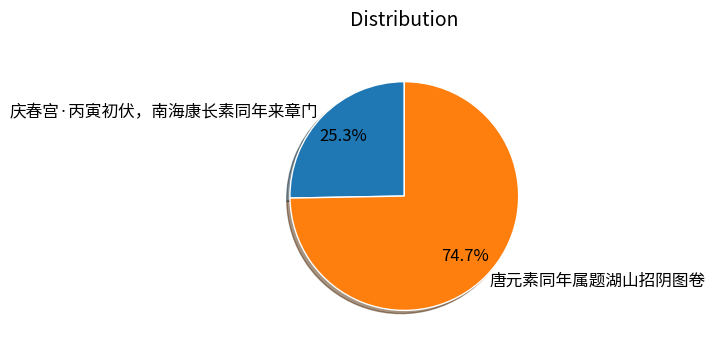

What is the ratio of the value at 庆春宫·丙寅初伏，南海康长素同年来章门 to the value at 唐元素同年属题湖山招阴图卷?

0.3